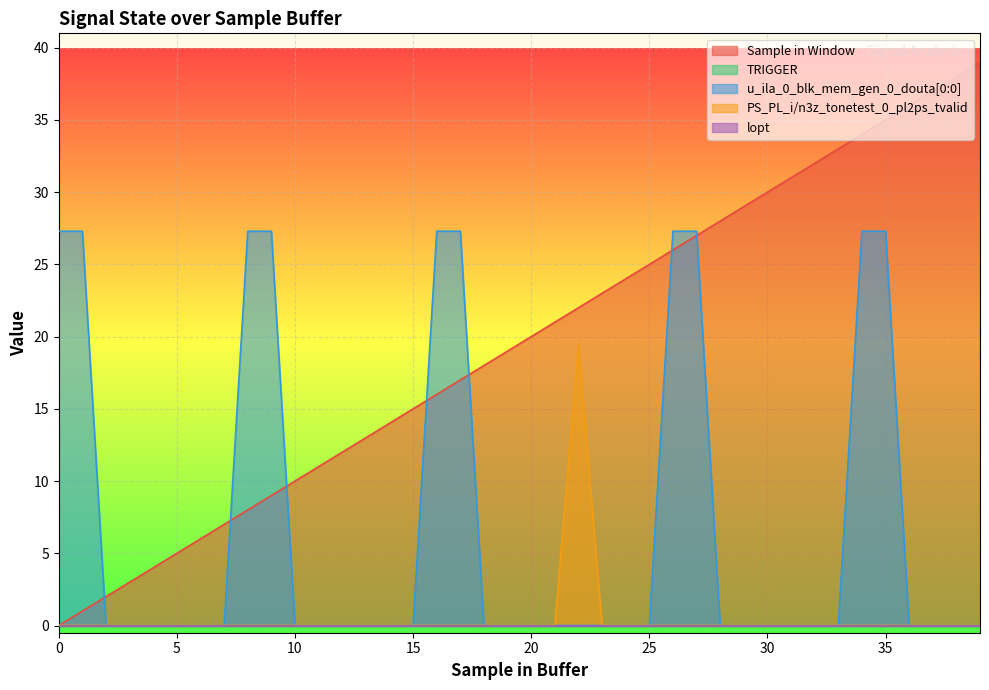

Rank the categories by u_ila_0_blk_mem_gen_0_douta[0:0] value from lowest to highest.

2, 3, 4, 5, 6, 7, 10, 11, 12, 13, 14, 15, 18, 19, 20, 21, 22, 23, 24, 25, 28, 29, 30, 31, 32, 33, 36, 37, 38, 39, 0, 1, 8, 9, 16, 17, 26, 27, 34, 35